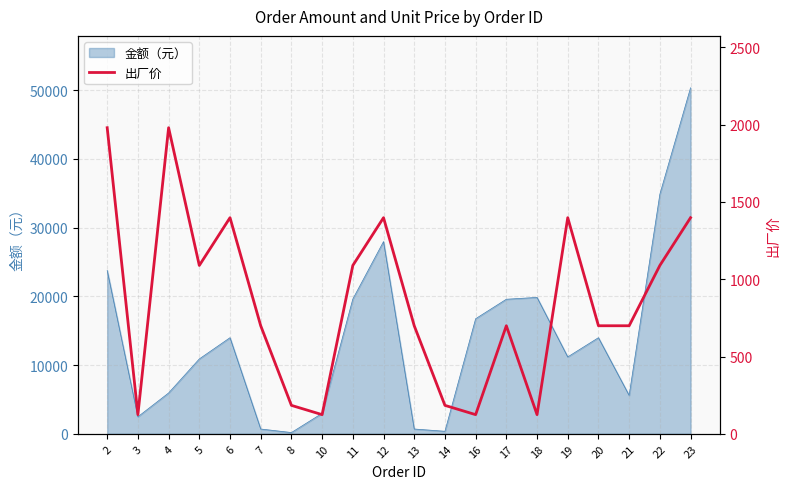

Is it true that the value at 17 is 699?

True